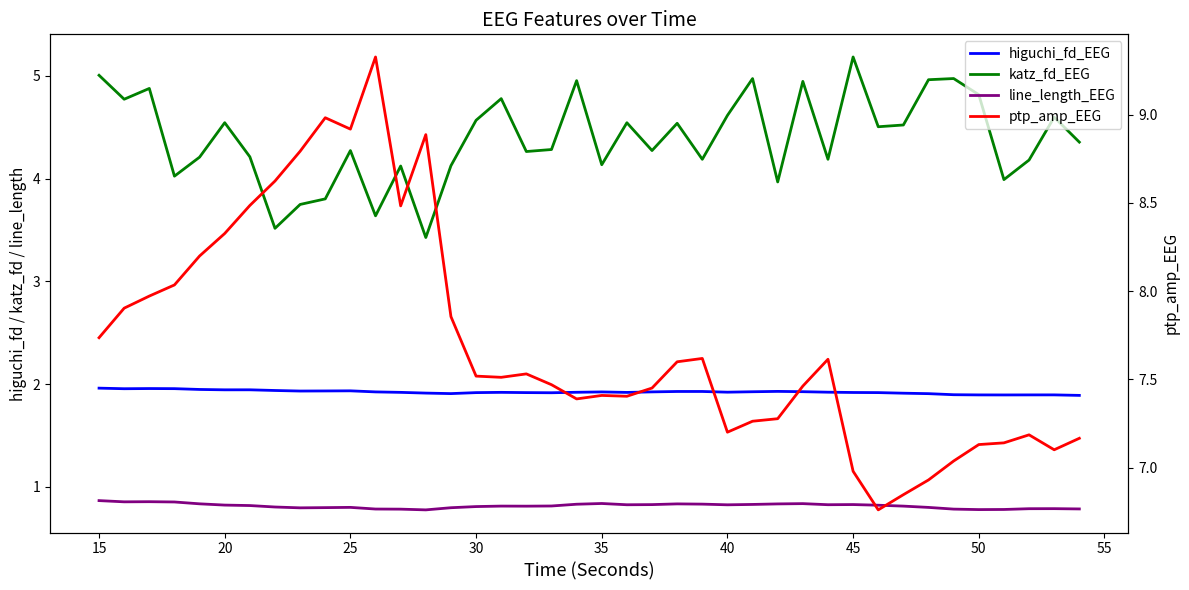

Rank the series by their maximum value, from lowest to highest.

line_length_EEG, higuchi_fd_EEG, katz_fd_EEG, ptp_amp_EEG